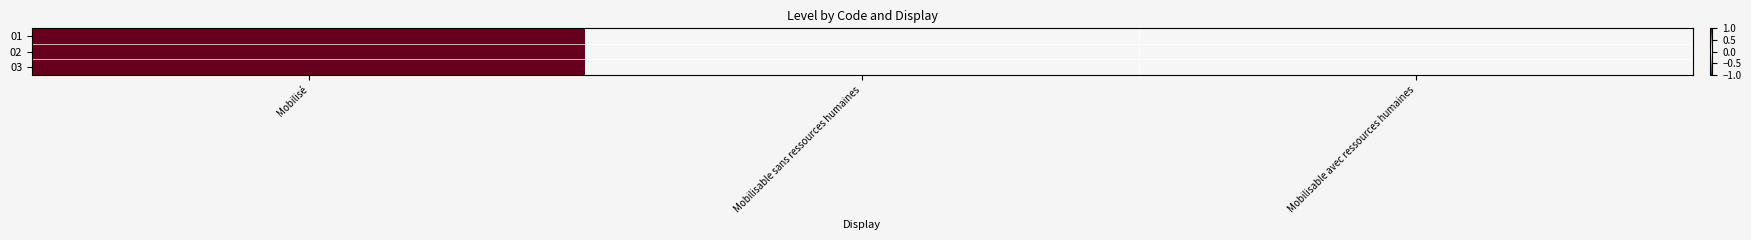

At which category is the sum across all series the highest?

Mobilisé